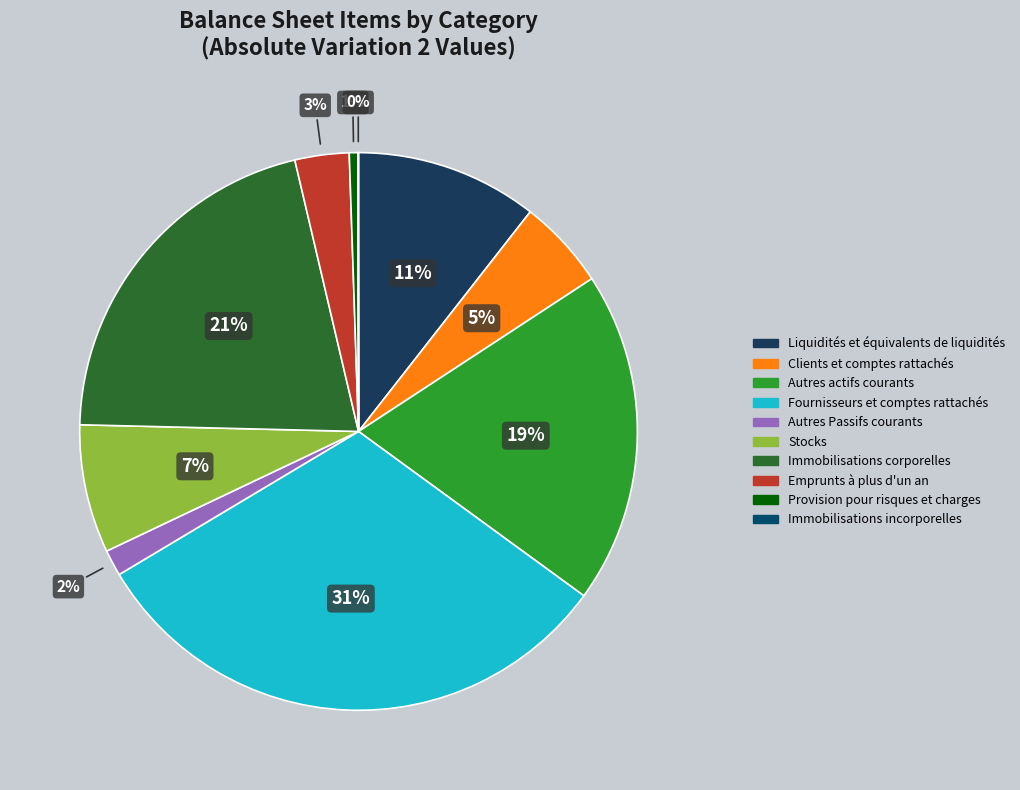

To the nearest percent, what is the difference between the Autres actifs courants and Immobilisations corporelles slice percentages?

2%